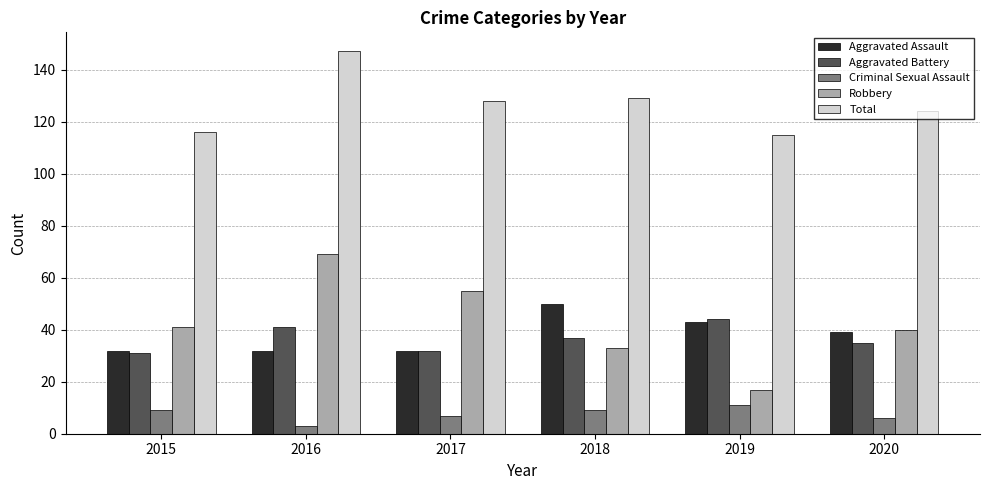

Is the value of Aggravated Assault at 2019 greater than the value of Total at 2020?

No